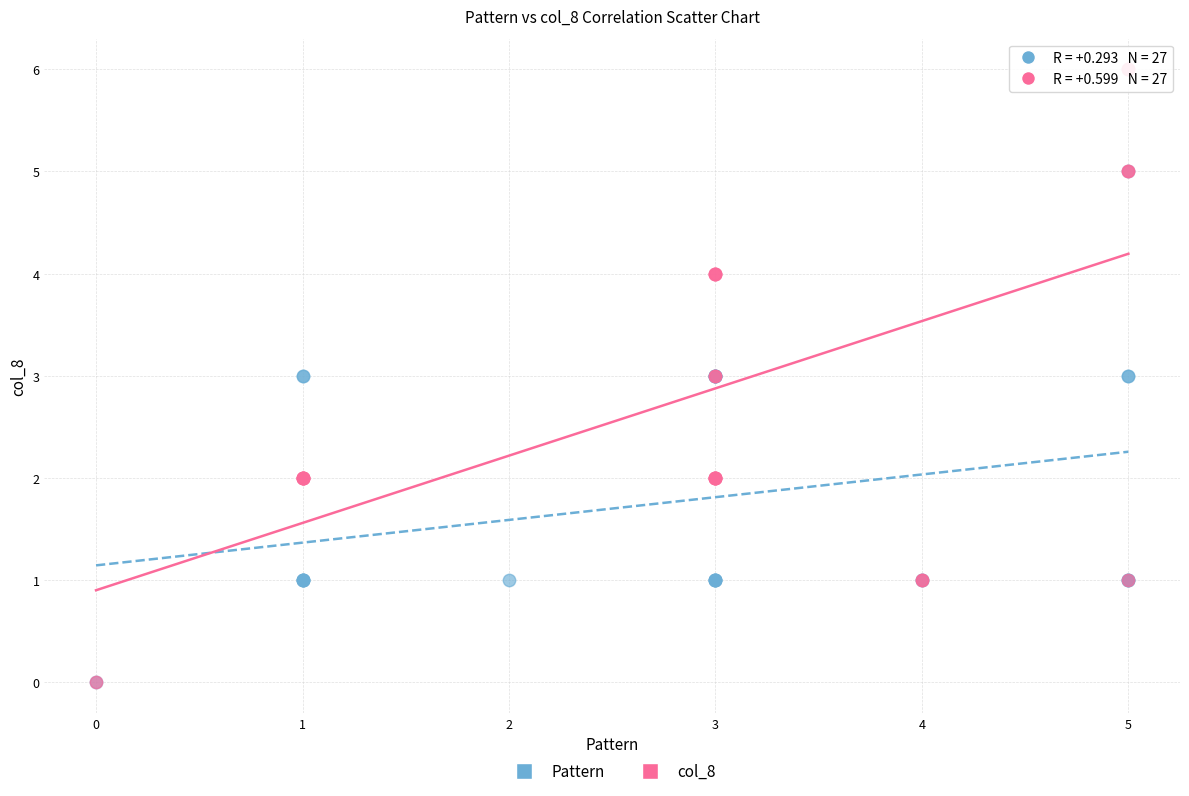

Which series has the widest spread of Y values?

col_8